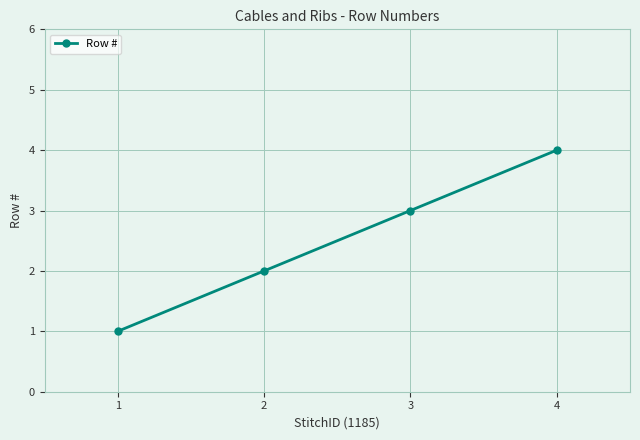

Is this an area chart (filled region under the line)?

No